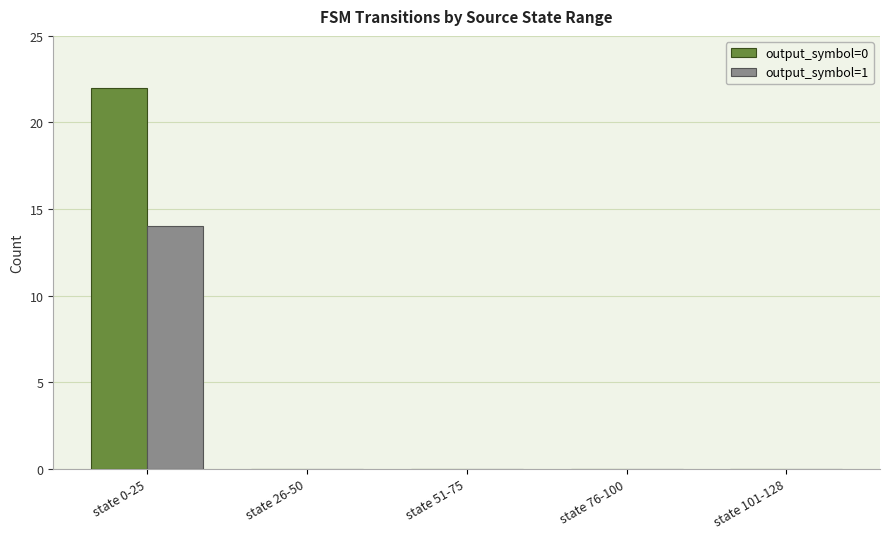

The value of output_symbol=0 at state 0-25 is 22. True or false?

True